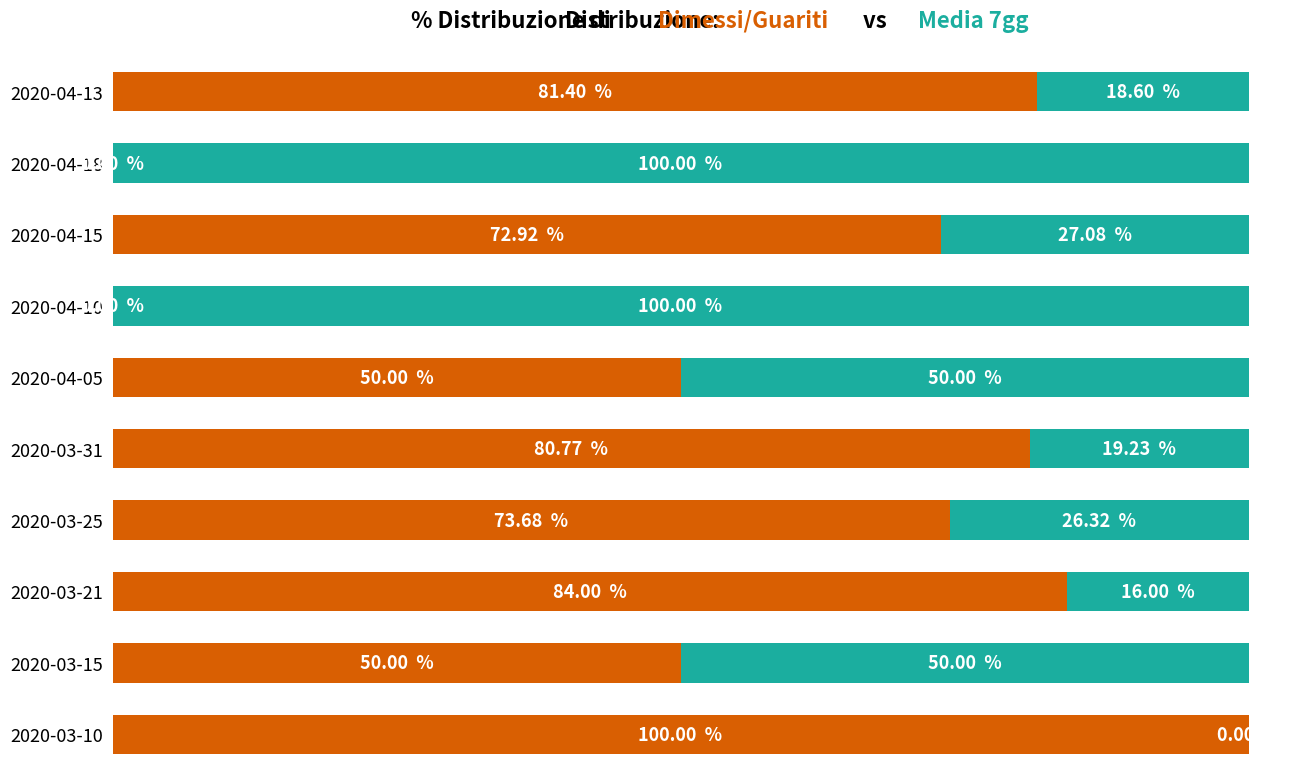

Is it true that Media 7 giorni equals 29.5 at 2020-04-05?

False